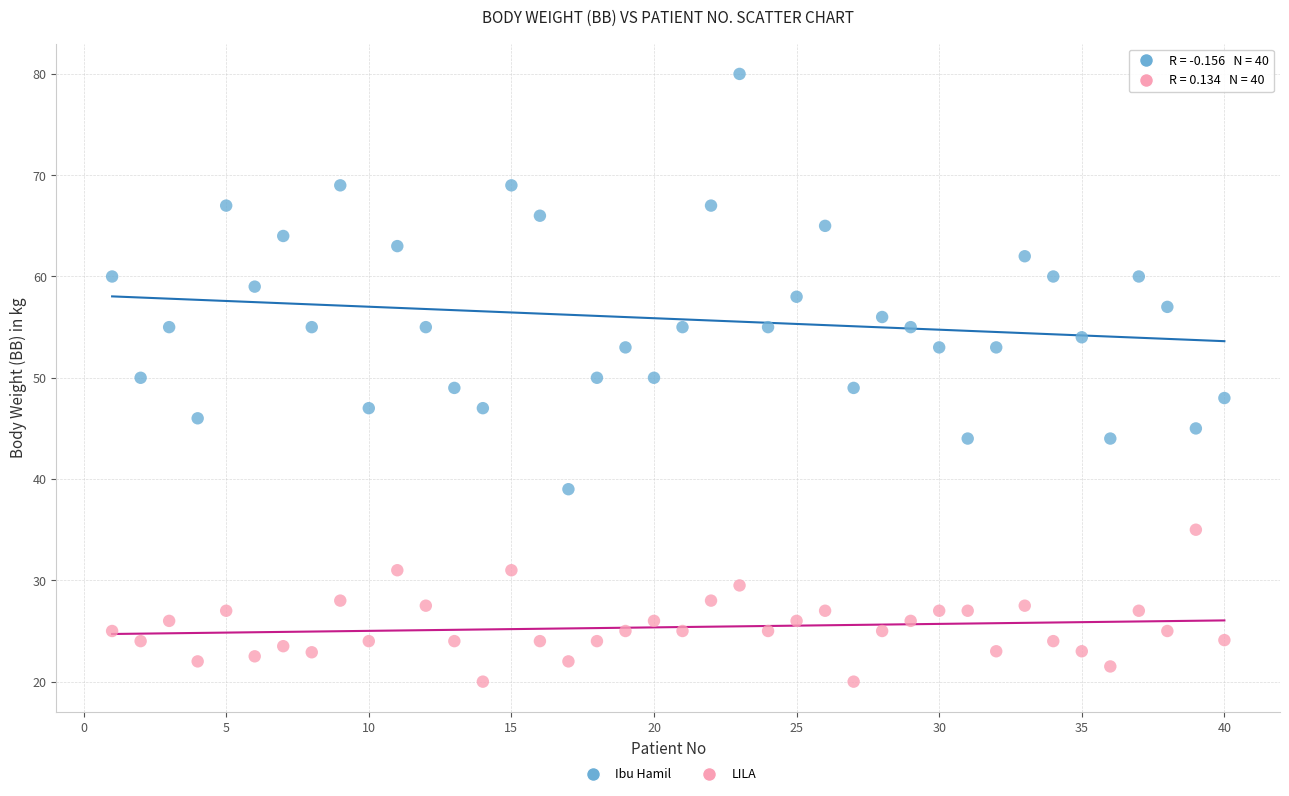

Which series contains the lowest Y value?

LILA